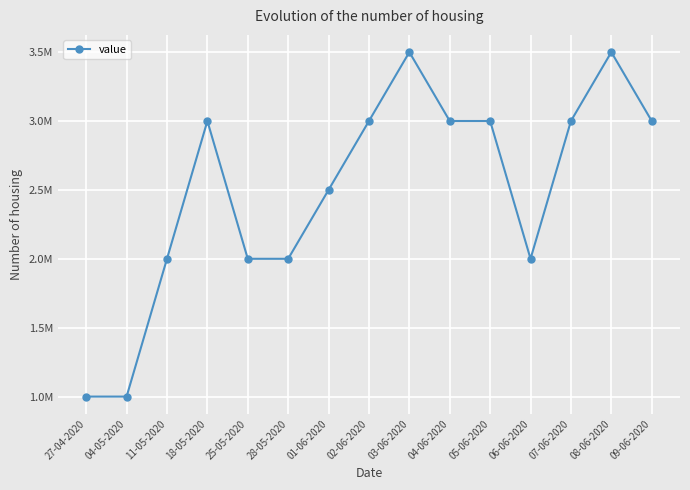

Does the chart have visible grid lines?

Yes